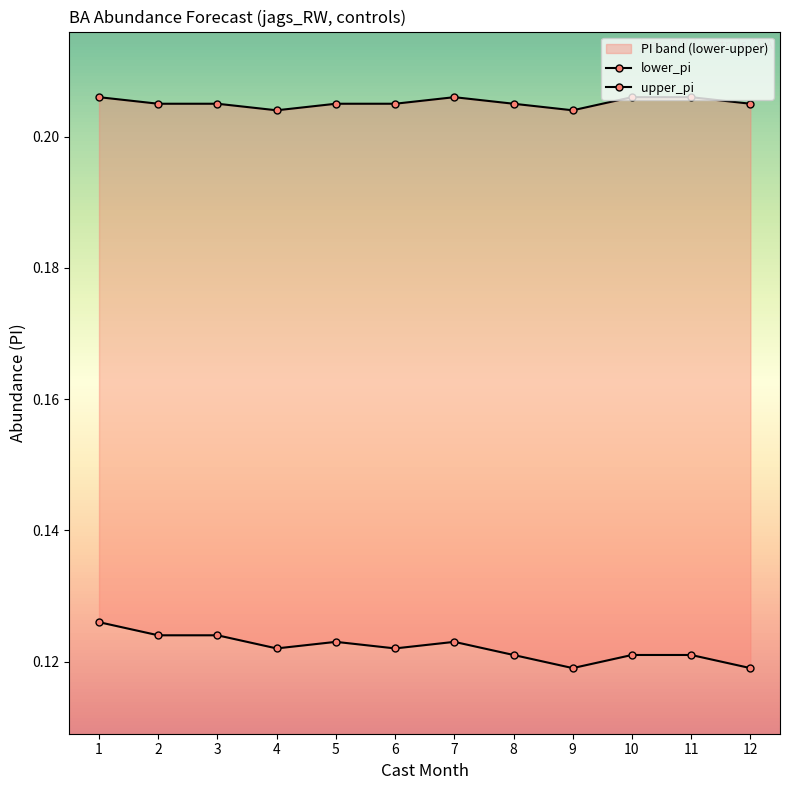

Which series changed the most between 4 and 10?

upper_pi